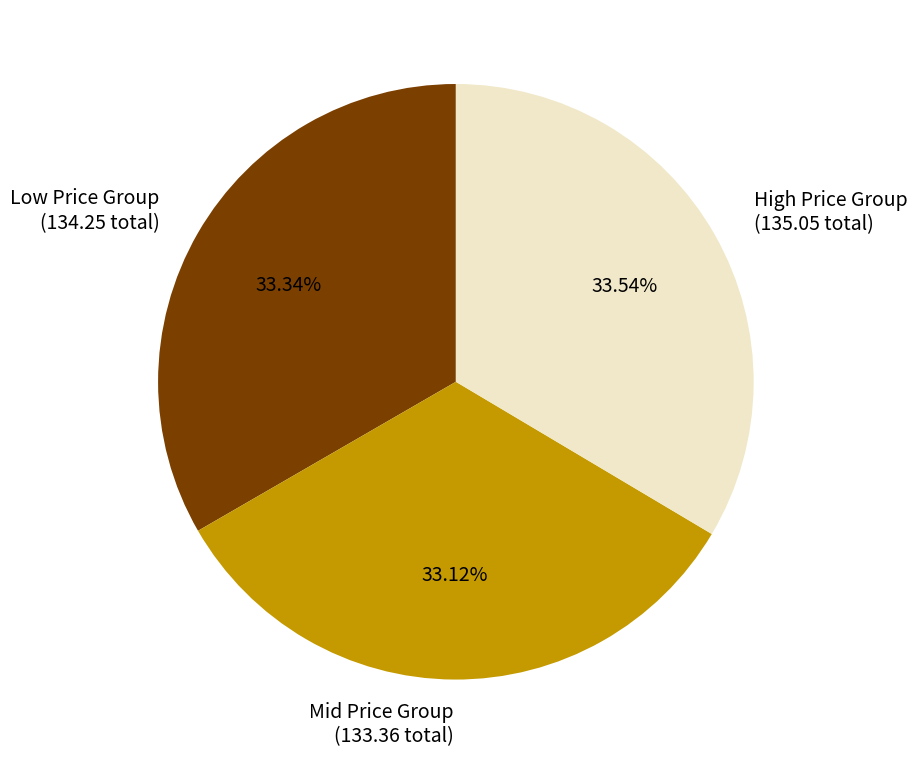

Is the sum of Low Price Group (134.25 total) and High Price Group (135.05 total) greater than half?

Yes